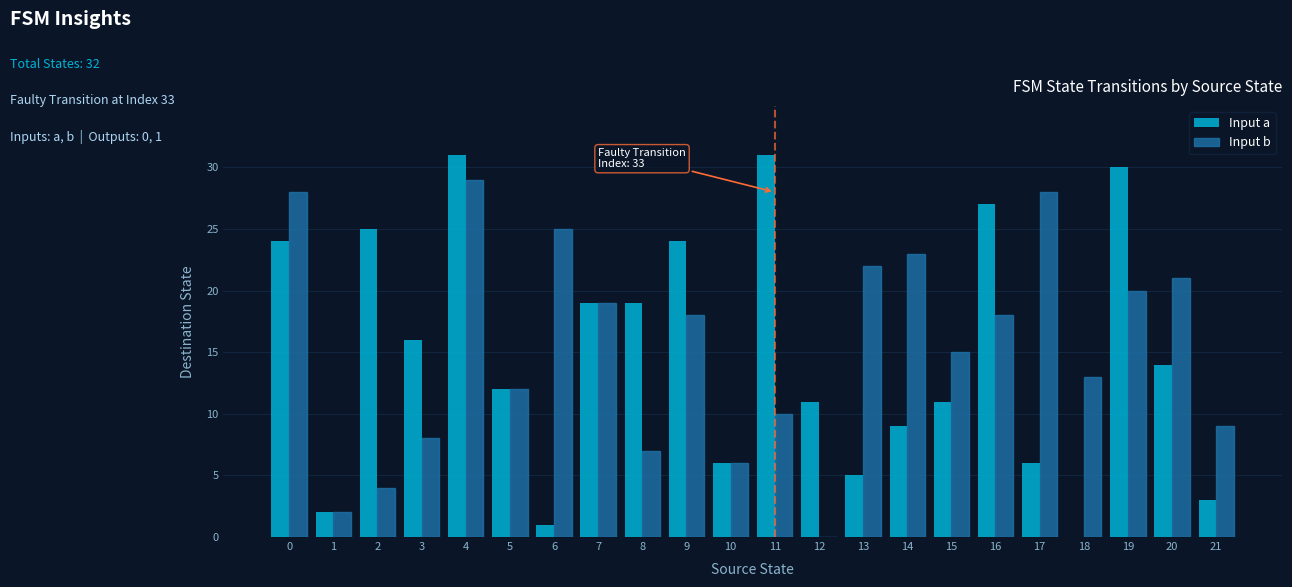

What is the difference between the Input a values at 15 and 17?

5